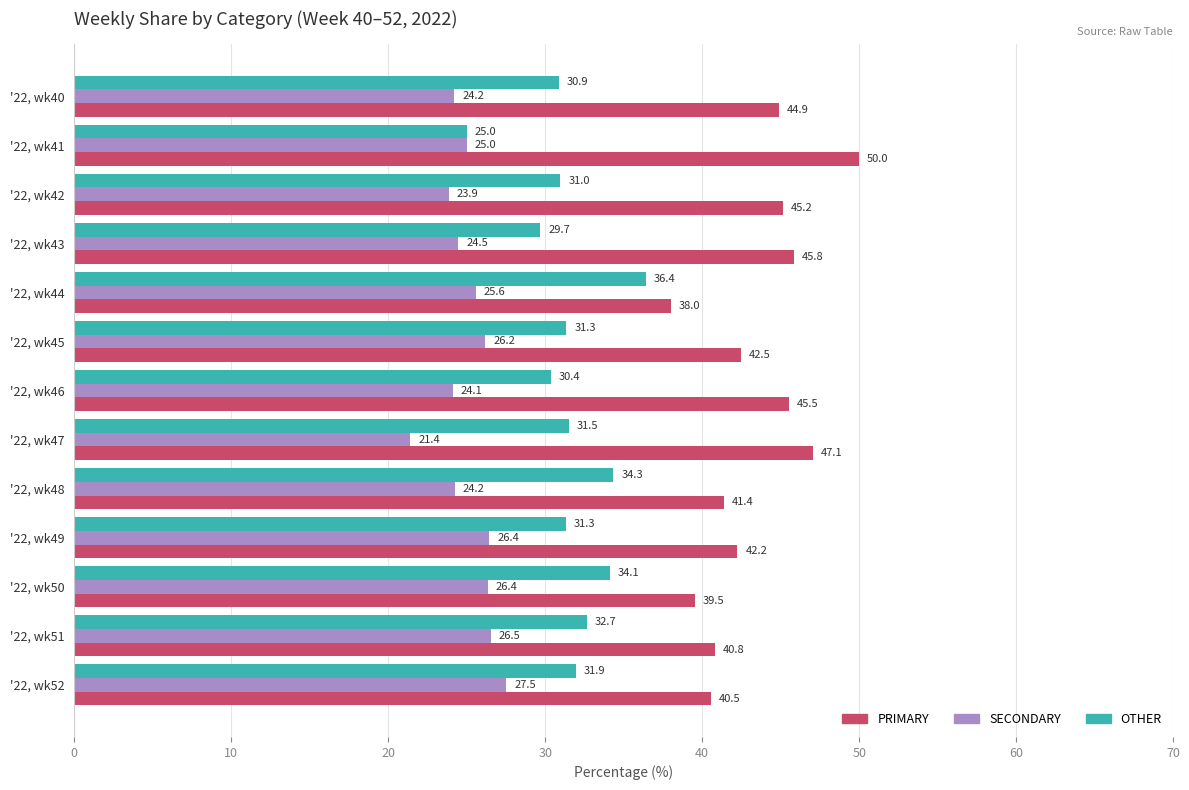

What is the difference between the second highest and second lowest values in the SECONDARY series?

2.7